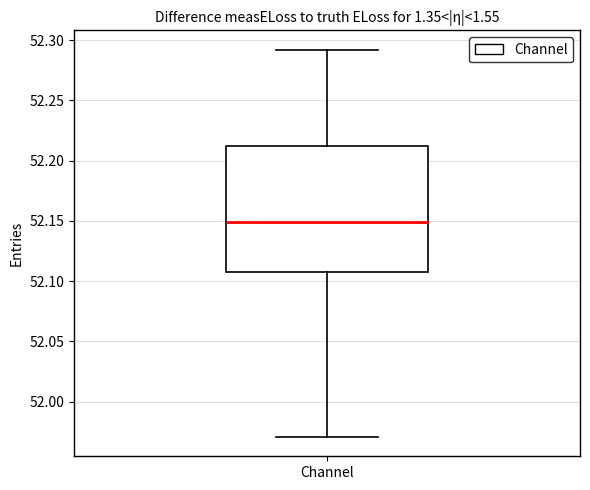

Where does the upper whisker of the box for Channel end on the y-axis? The values are not printed on the chart, so give them approximately, as read against the axis.

52.290